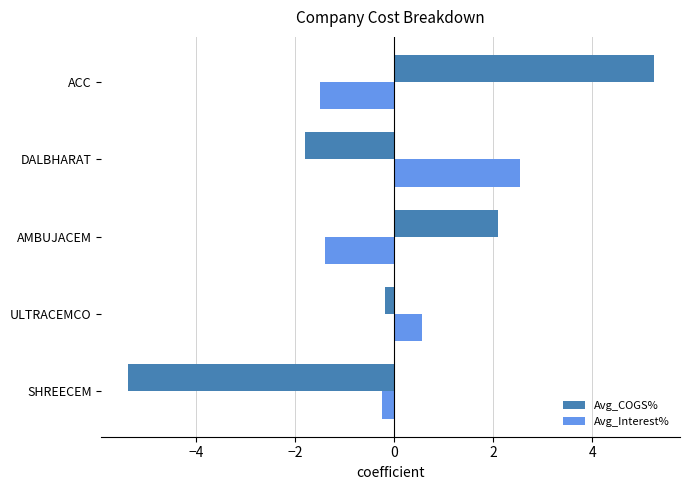

At which category is the sum across all series the highest?

ACC